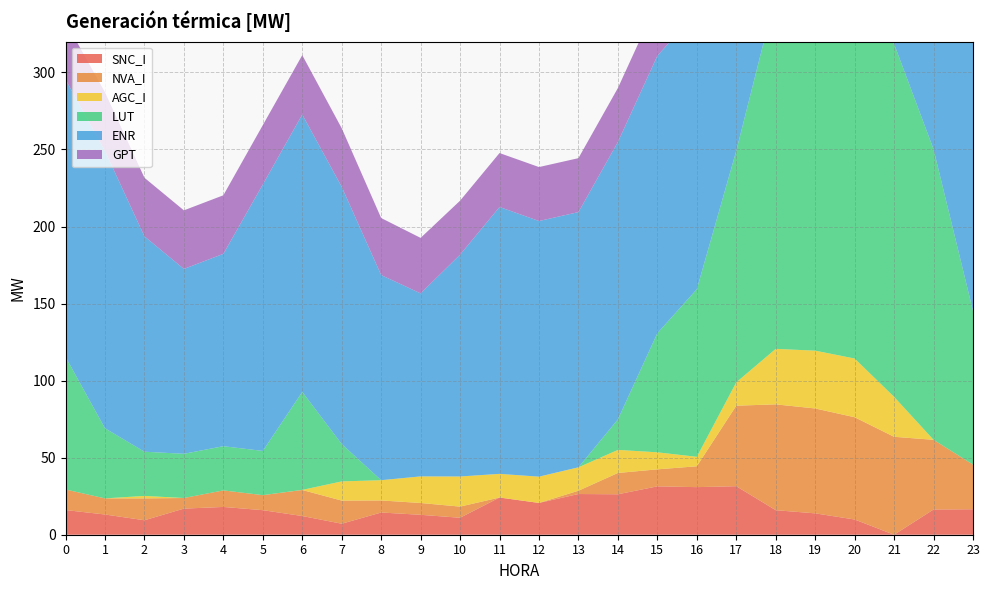

The value of NVA_I at 23 is 51.7. True or false?

False